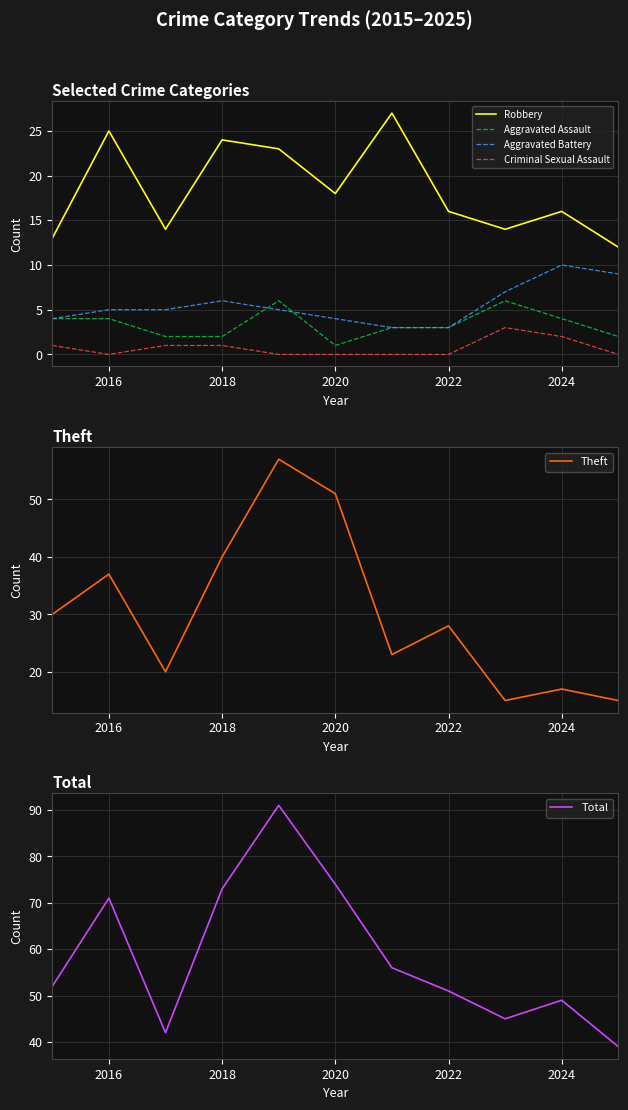

True or false: Aggravated Assault has a value of 3 at 2022.

True